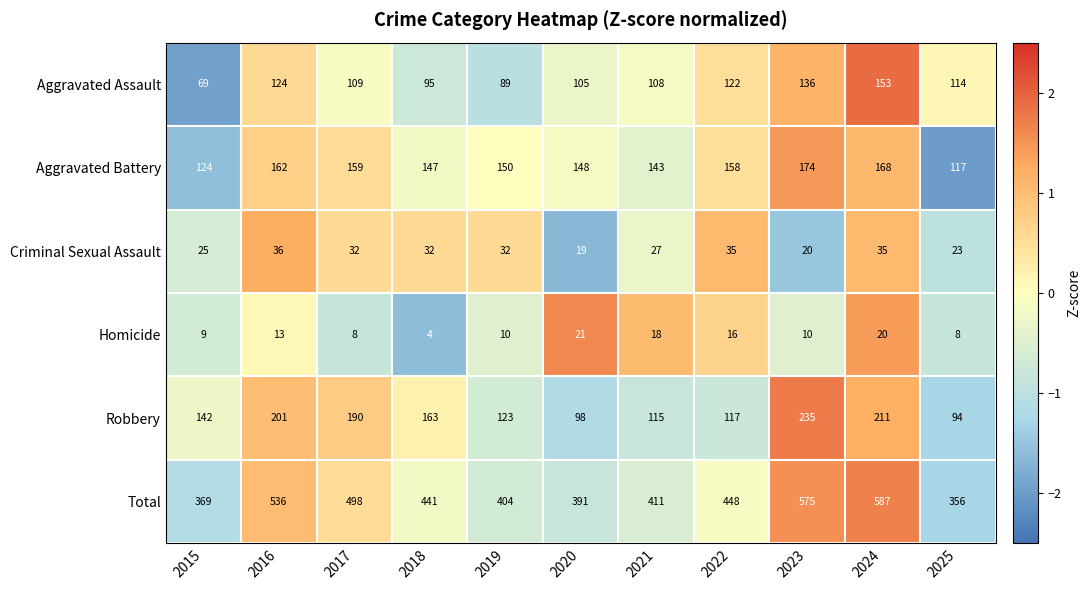

What is the total value across all series at 2020?

782